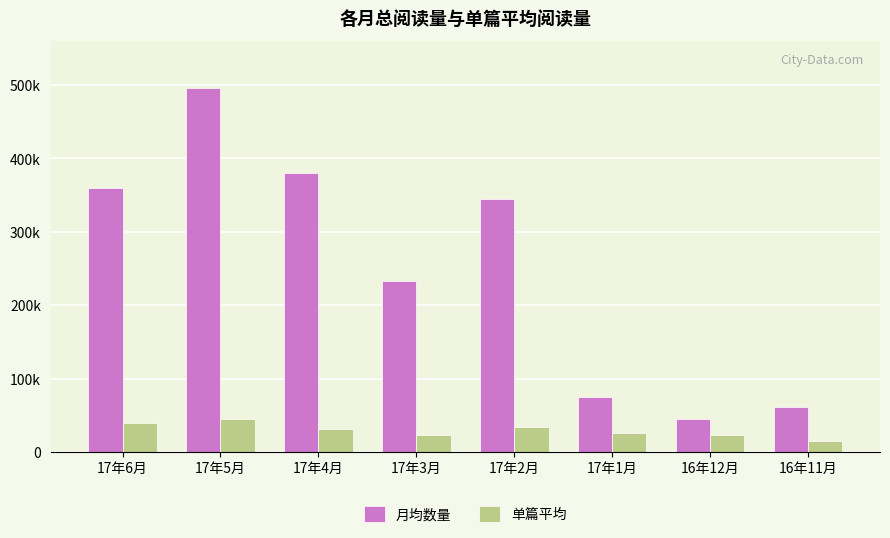

Is it true that 月均数量 equals 44766 at 16年12月?

True